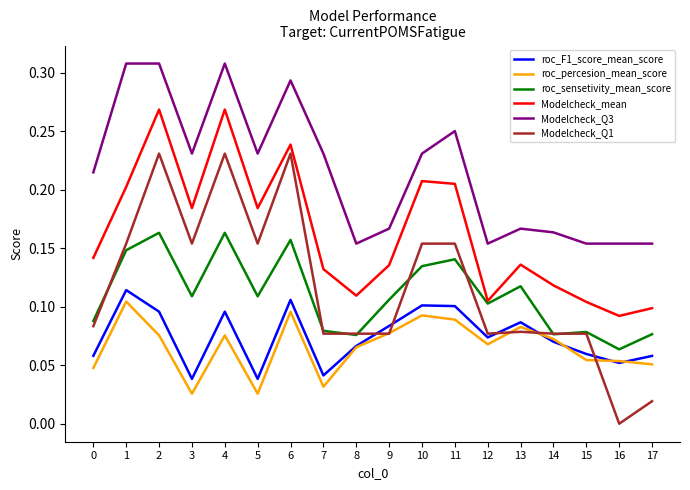

What is the sum of all roc_percesion_mean_score values?

1.2